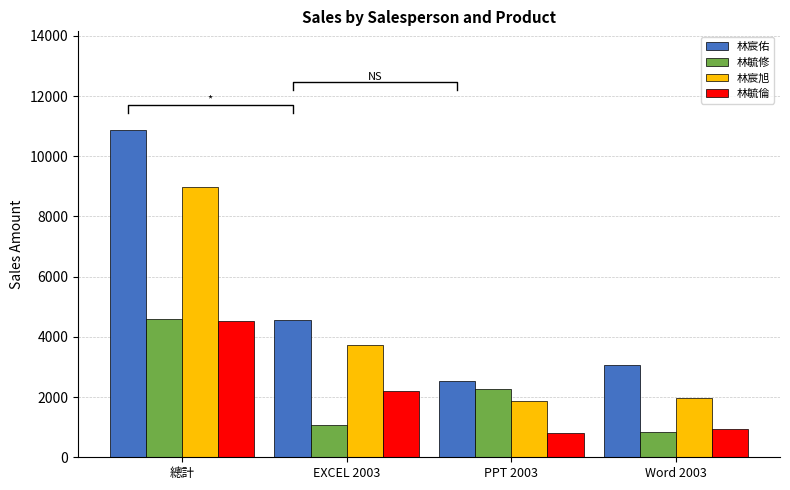

Are the bars horizontal?

No